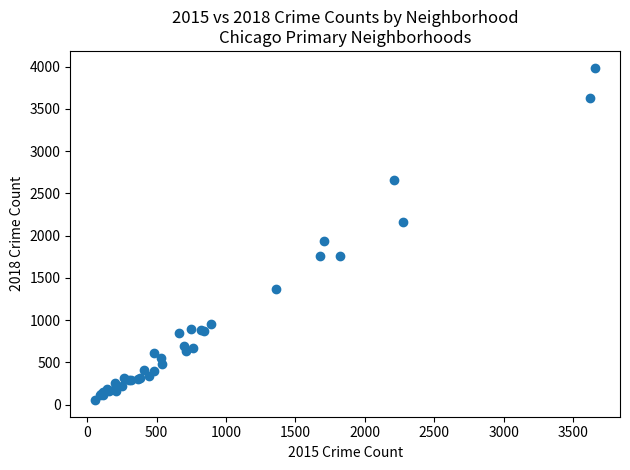

What Y value in the scatter plot is closest to 2021?

1940